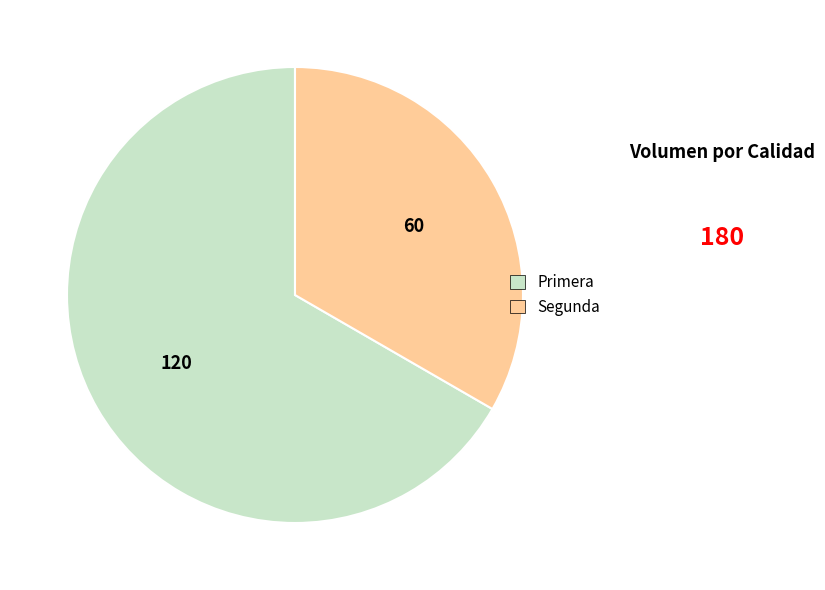

Which slice represents more than half of the pie?

Primera